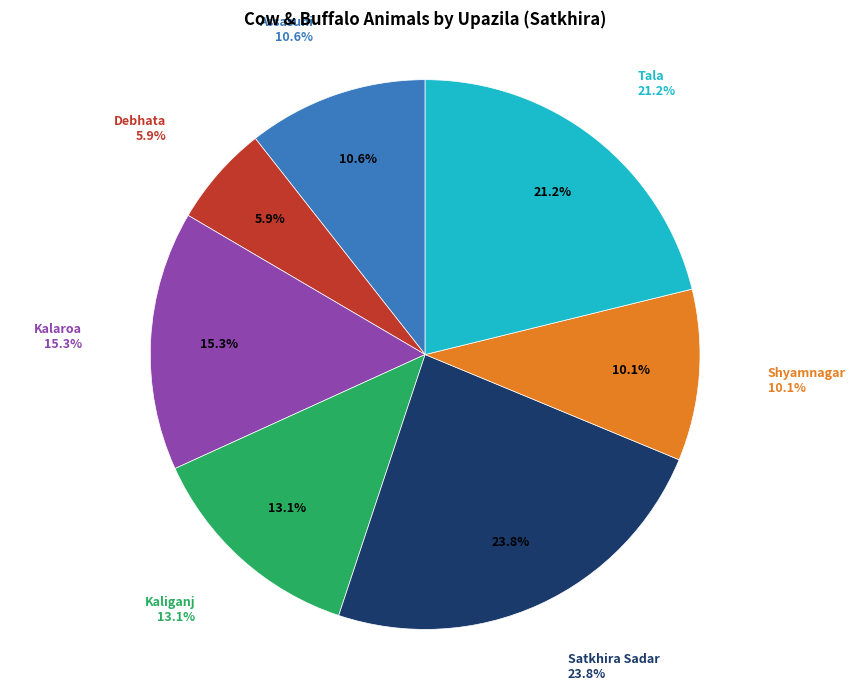

What is the largest slice in the pie chart?

Satkhira Sadar